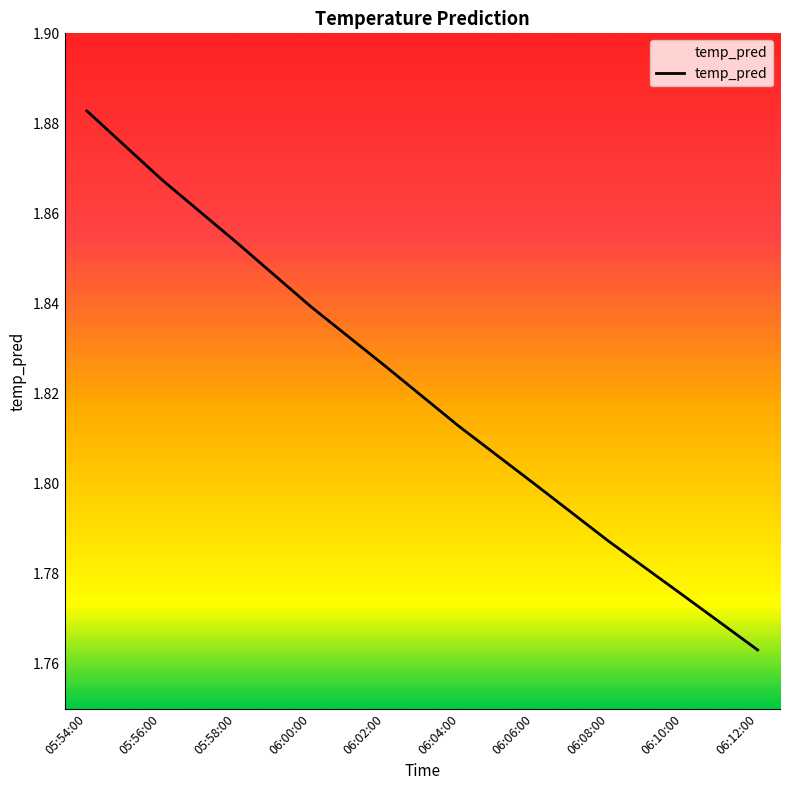

Rank the categories by value from lowest to highest.

06:12:00, 06:10:00, 06:08:00, 06:06:00, 06:04:00, 06:02:00, 06:00:00, 05:58:00, 05:56:00, 05:54:00